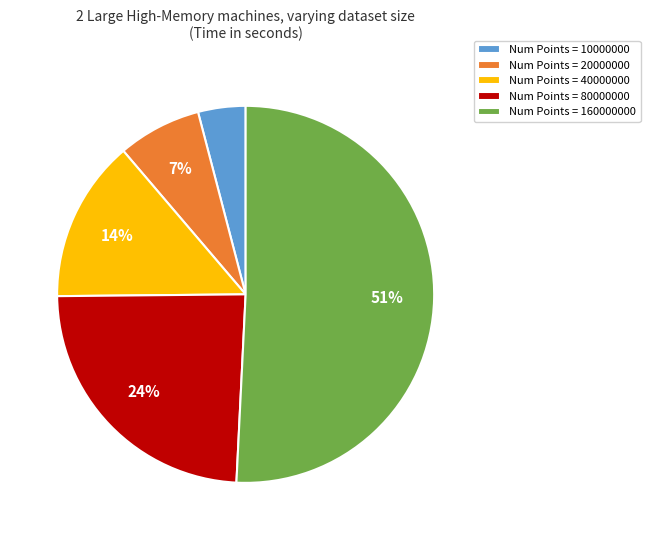

The Num Points = 160000000 slice represents 63% of the pie. True or false?

False